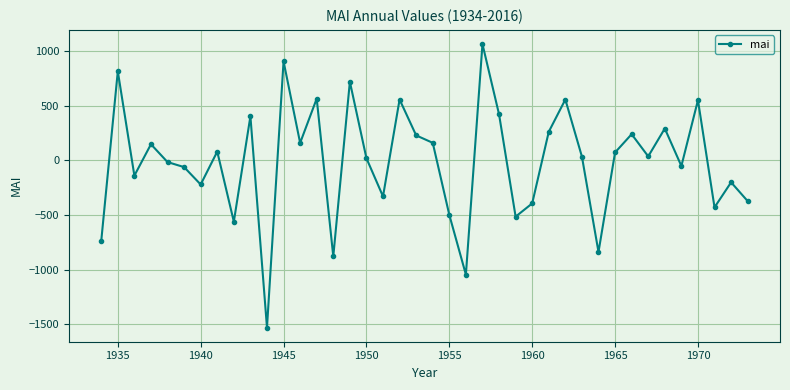

What is the minimum value shown in the chart?

-1530